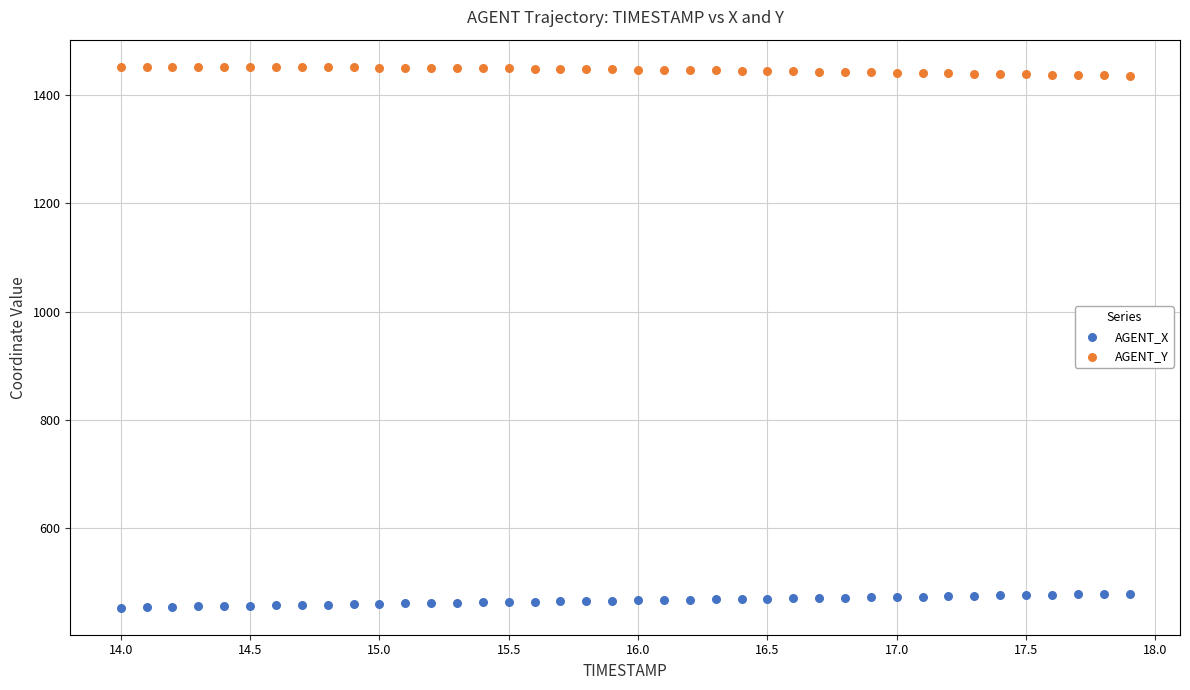

Which series contains the highest Y value?

AGENT_Y